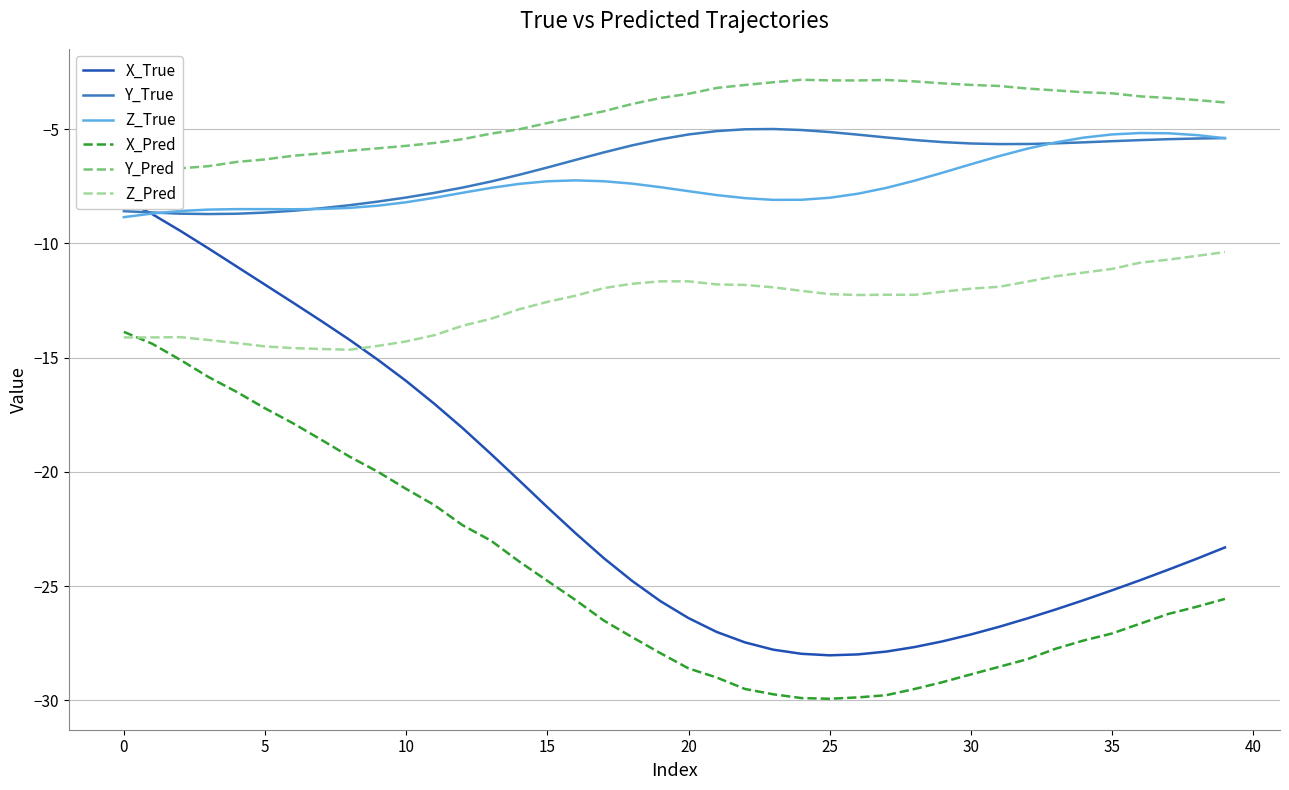

Rank the series by their maximum value, from highest to lowest.

Y_Pred, Y_True, Z_True, X_True, Z_Pred, X_Pred